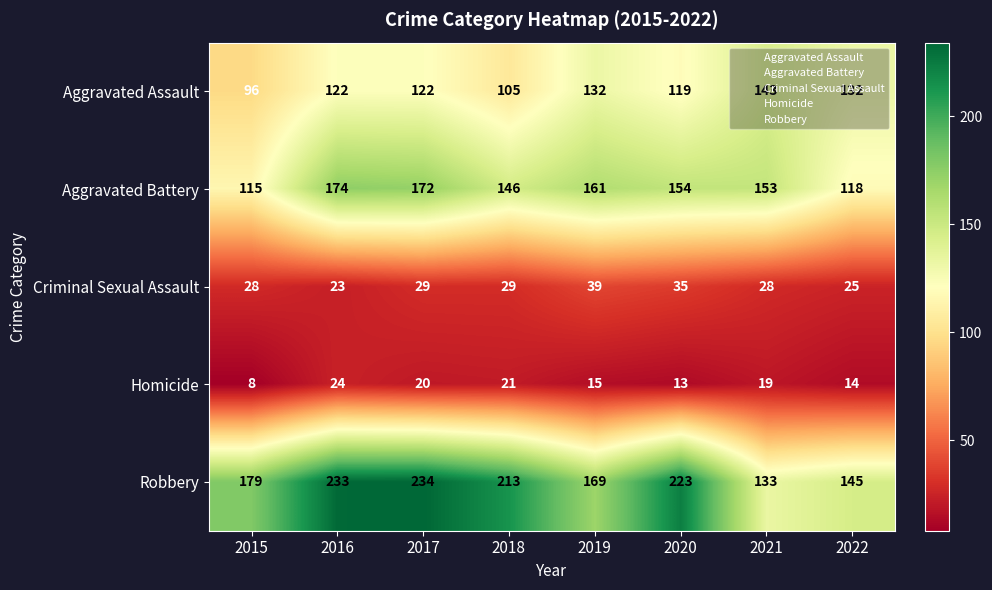

What is the average value of the Aggravated Battery series?

149